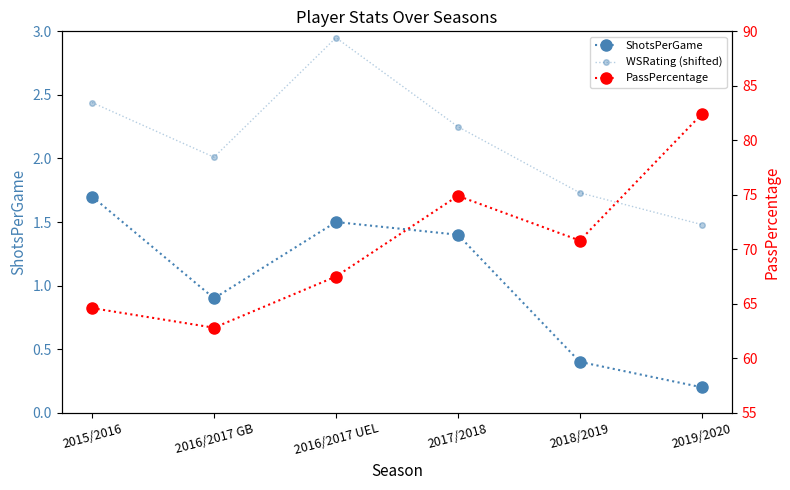

What is the sum of the ShotsPerGame values at 2018/2019 and 2017/2018?

1.8